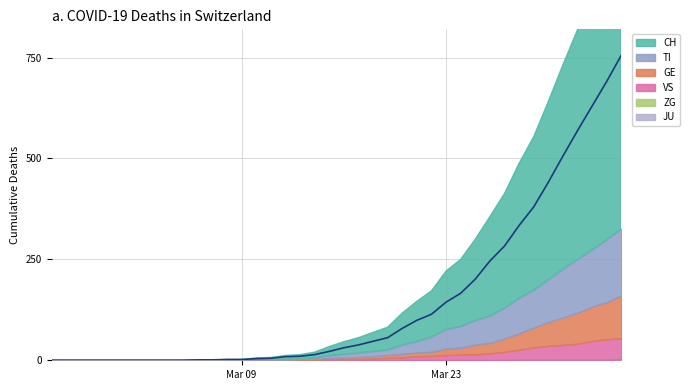

True or false: TI has more than 1 interior local peaks.

False